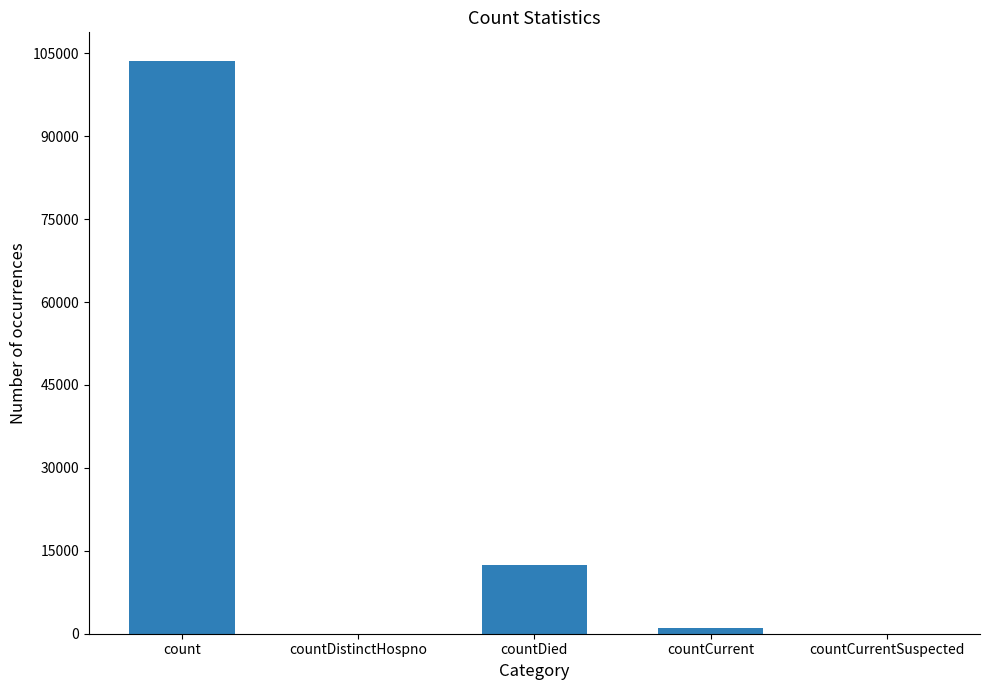

Reading right to left, what are all the values shown in this chart?

countCurrentSuspected=0	countCurrent=1009	countDied=12485	countDistinctHospno=0	count=103619